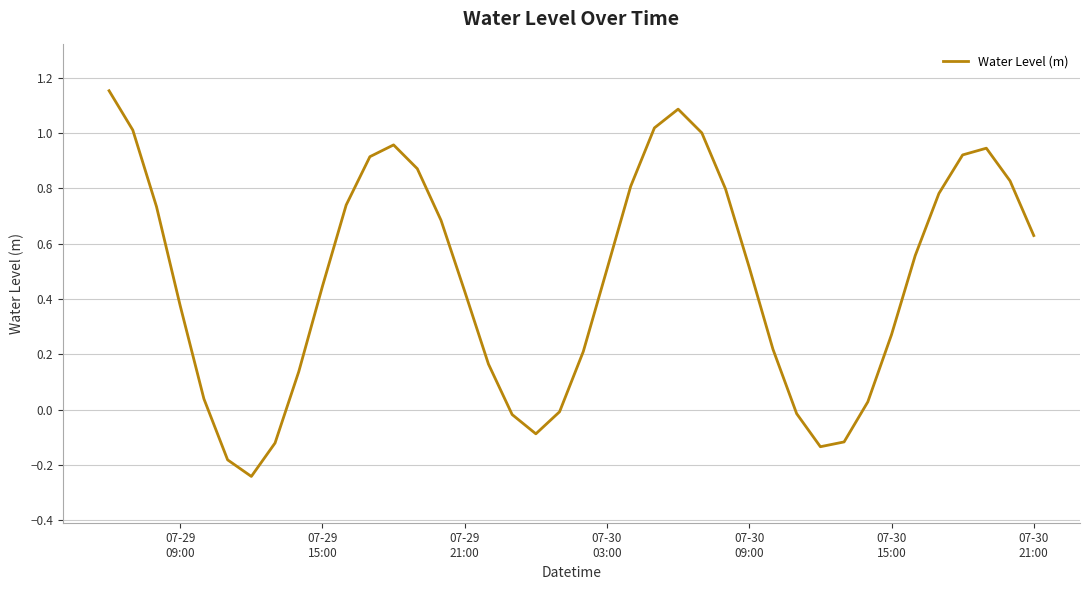

How many values are below zero?

9